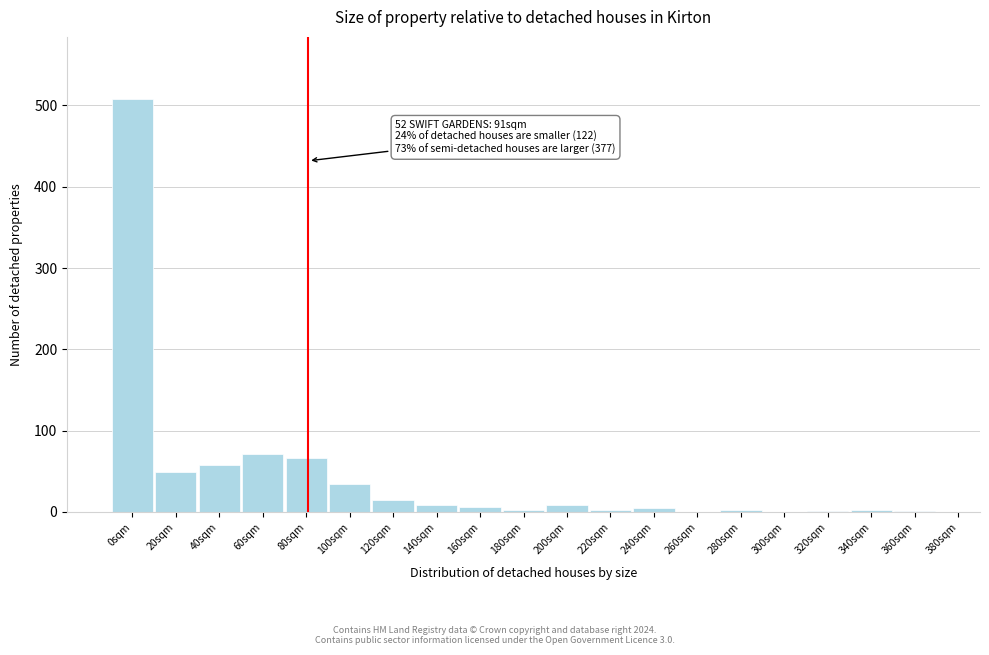

What is the sum of all values?

840